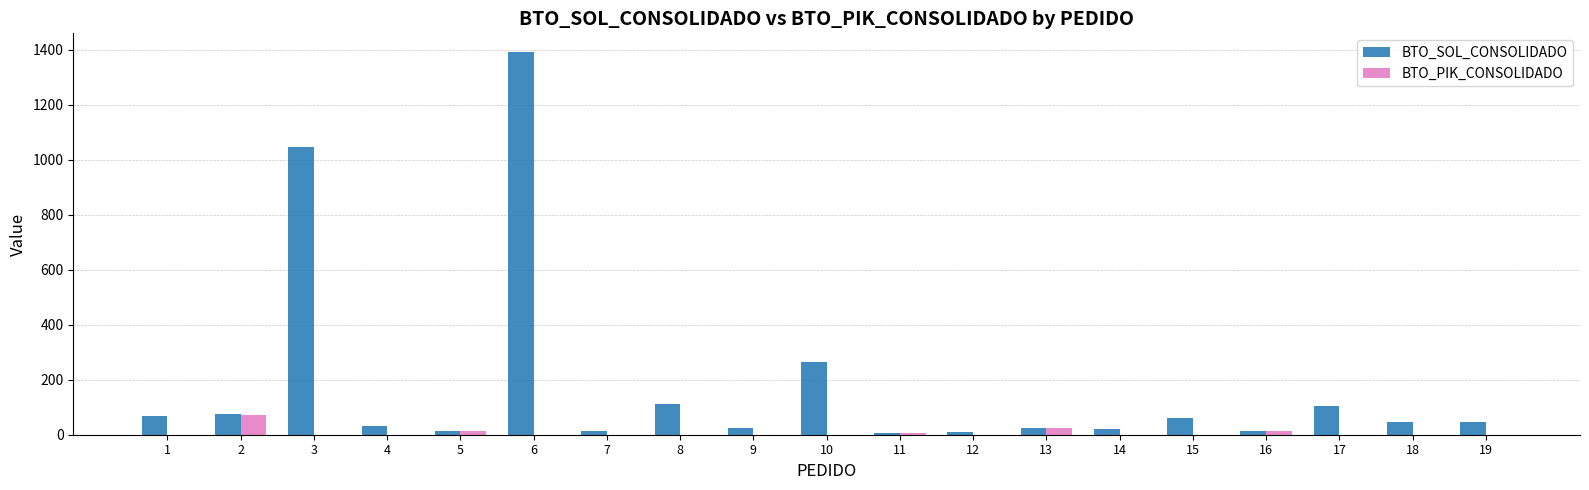

Does the chart contain stacked bars?

No